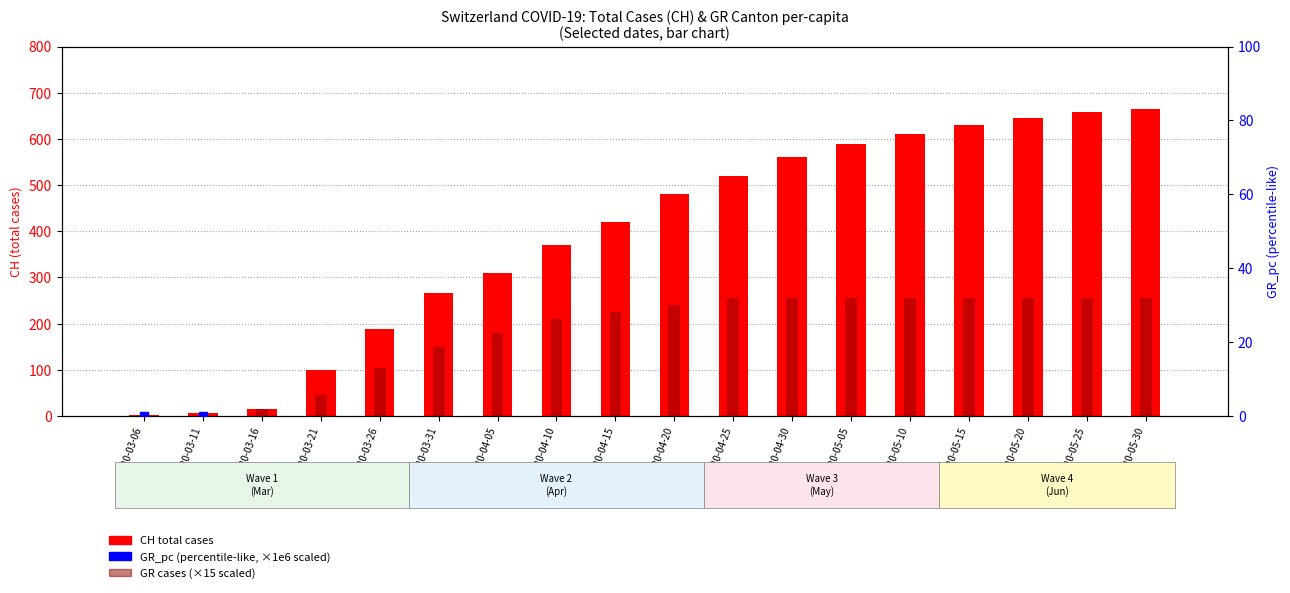

At which category is the sum across all series the highest?

2020-05-30